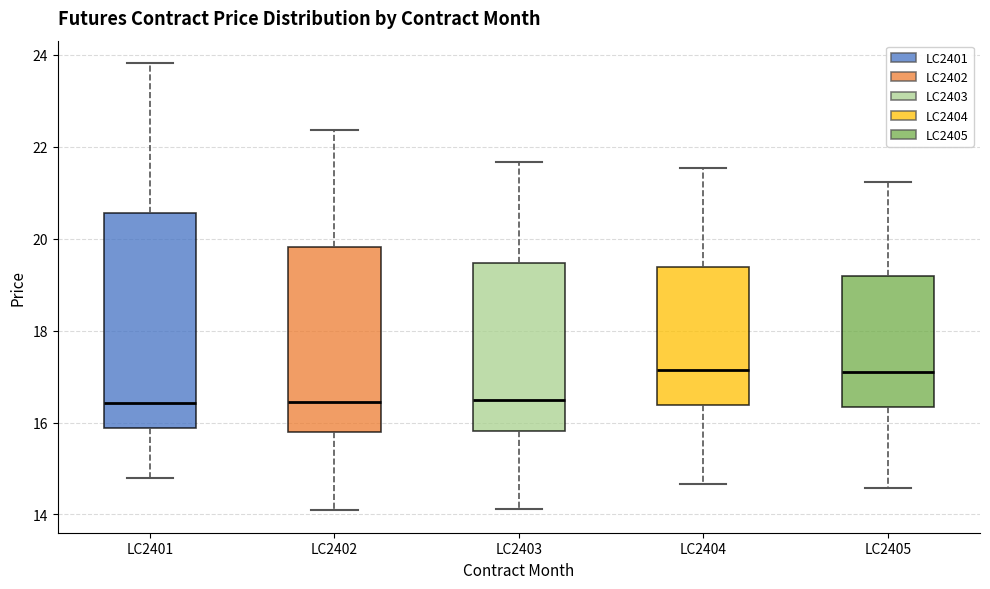

Where is the lower edge of the box for LC2403 on the y-axis? The values are not printed on the chart, so give them approximately, as read against the axis.

15.8